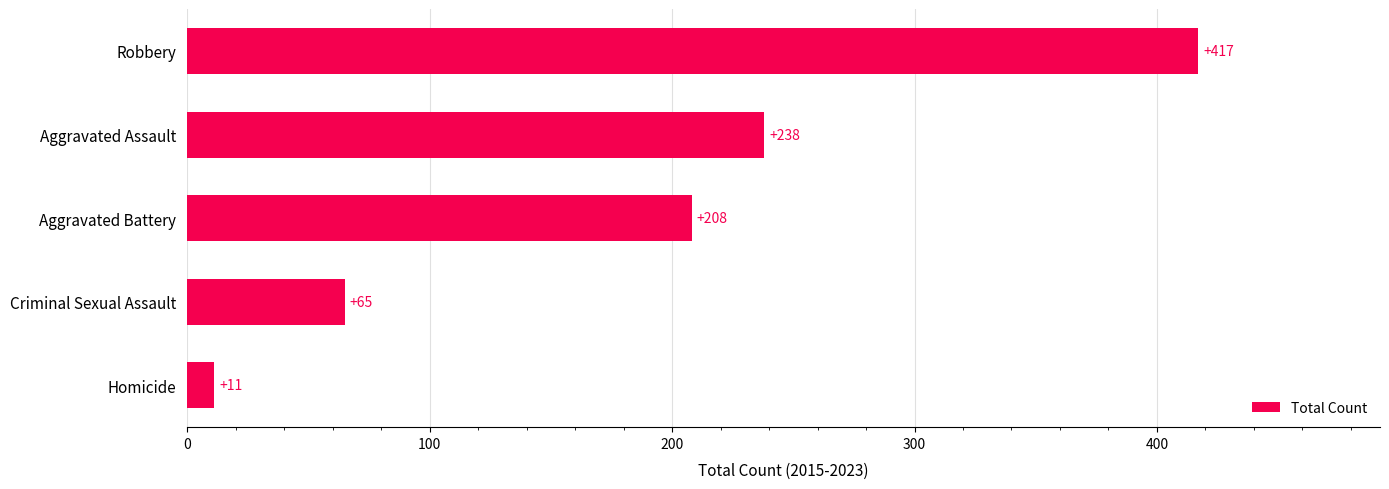

Rank the categories by value from highest to lowest.

Robbery, Aggravated Assault, Aggravated Battery, Criminal Sexual Assault, Homicide